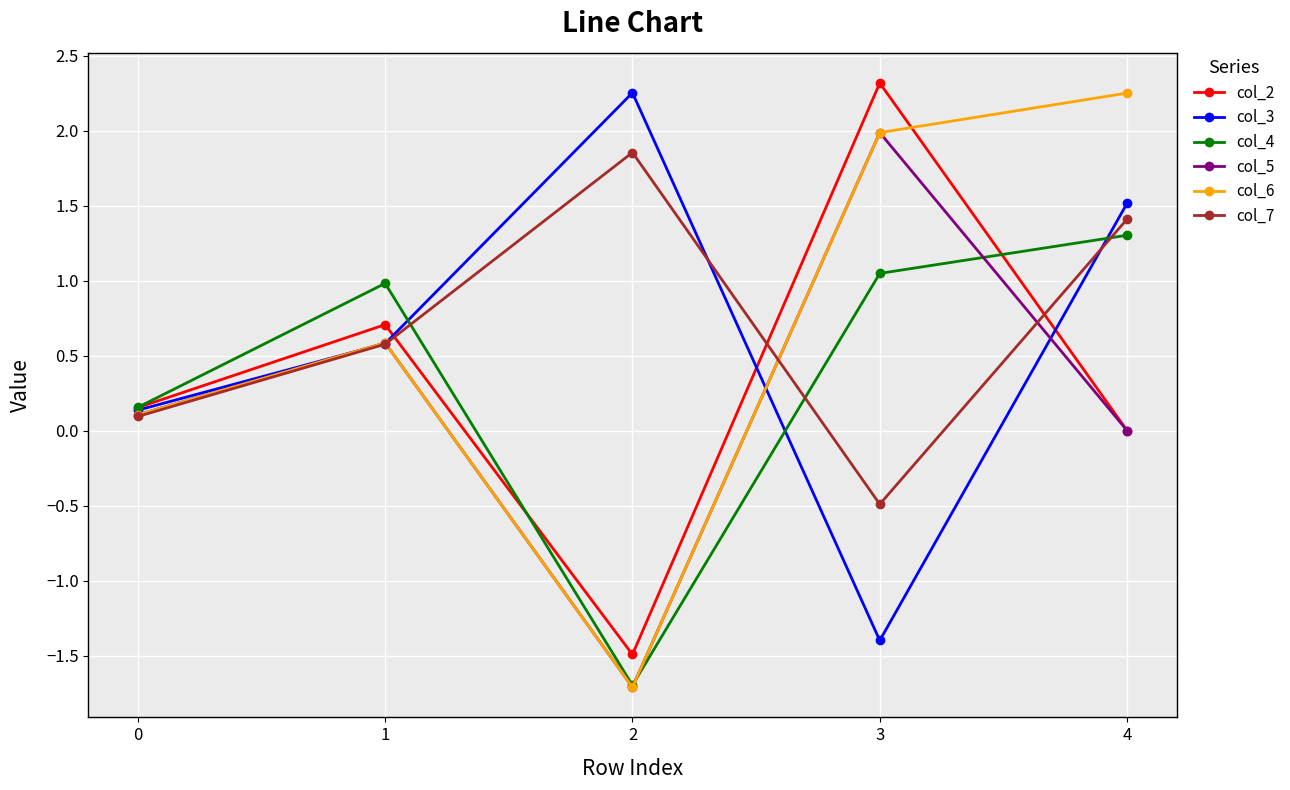

What is the value of the col_3 point at the 2nd from the left?

0.6